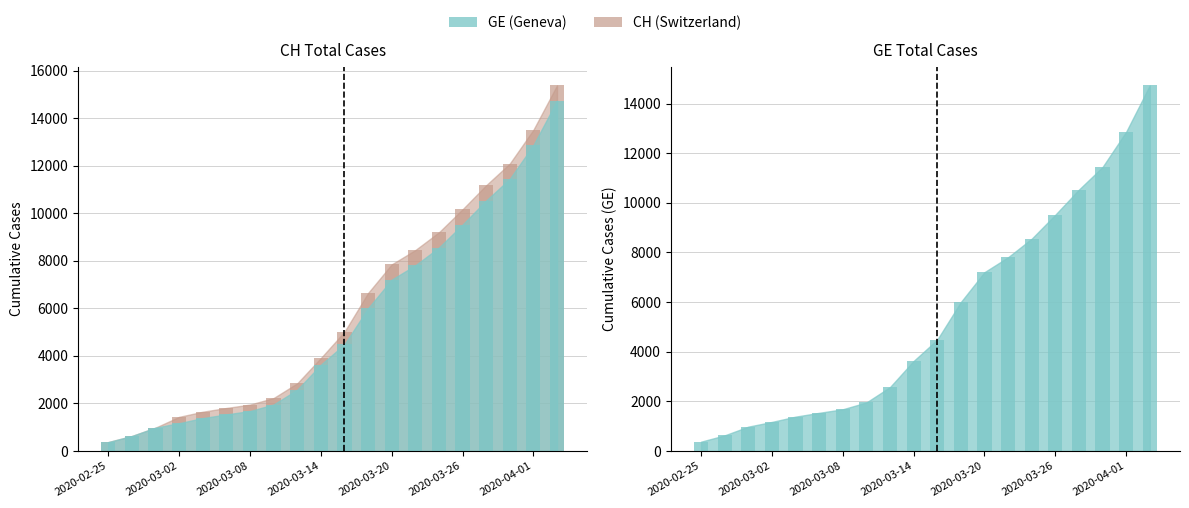

List the series in order of their overall mean, highest first.

CH (bar), GE (bar)